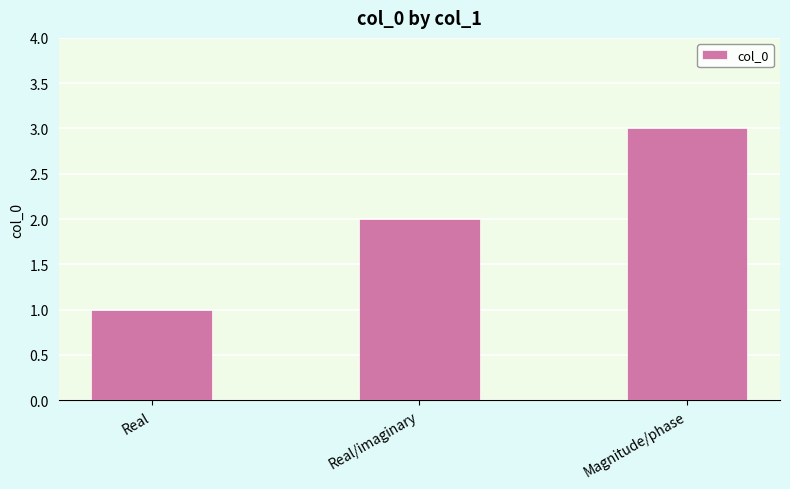

What is the approximate value at Magnitude/phase?

3